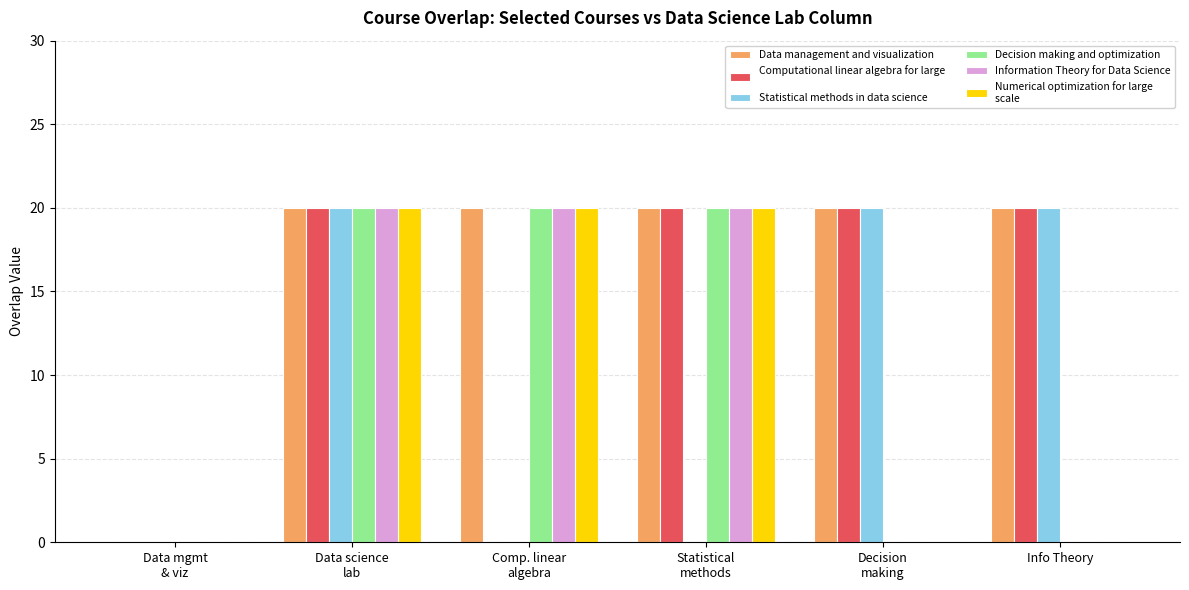

How many distinct data groups are displayed?

6